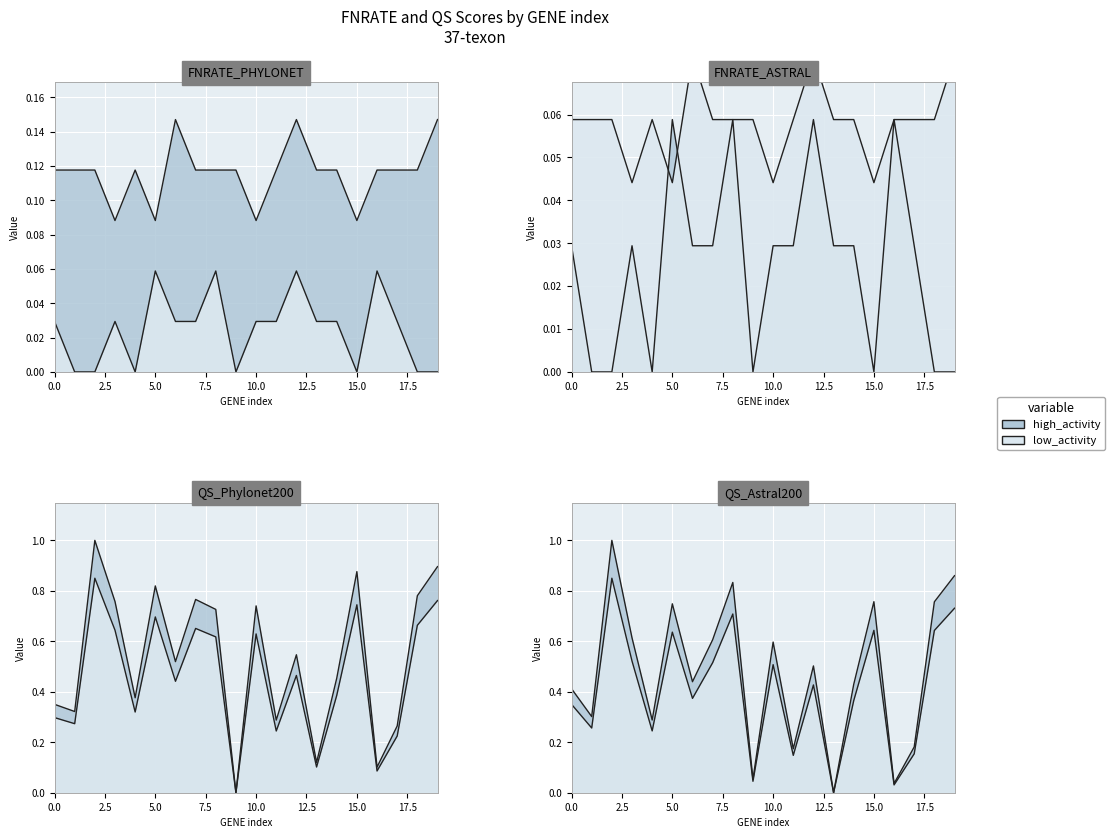

What value does the FNRATE_PHYLONET series have at 19?

0.1